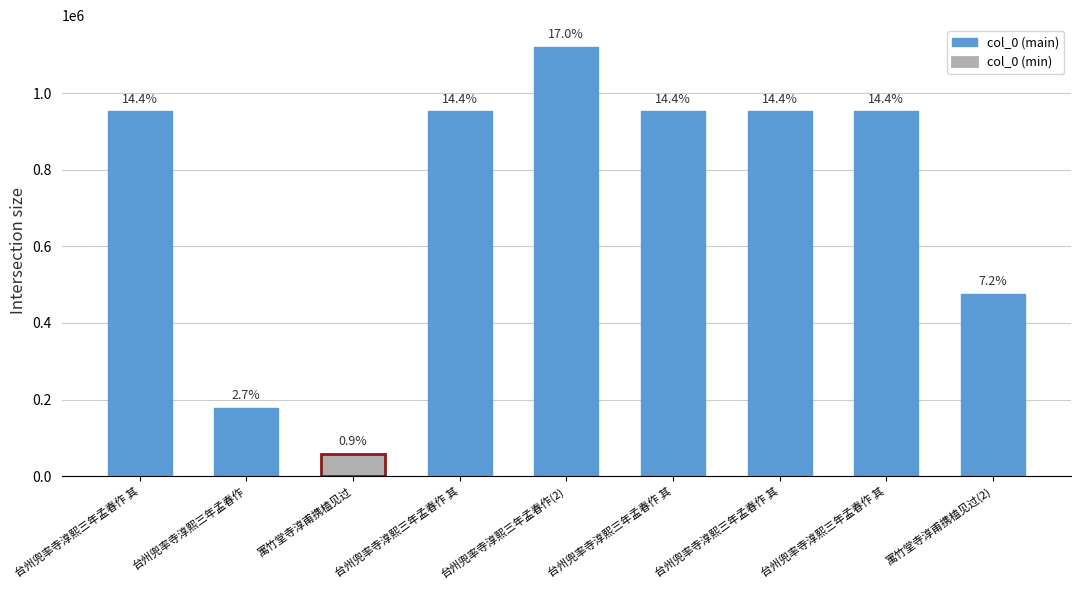

True or false: the data shows 412571 at 台州兜率寺淳熙三年孟春作(2).

False